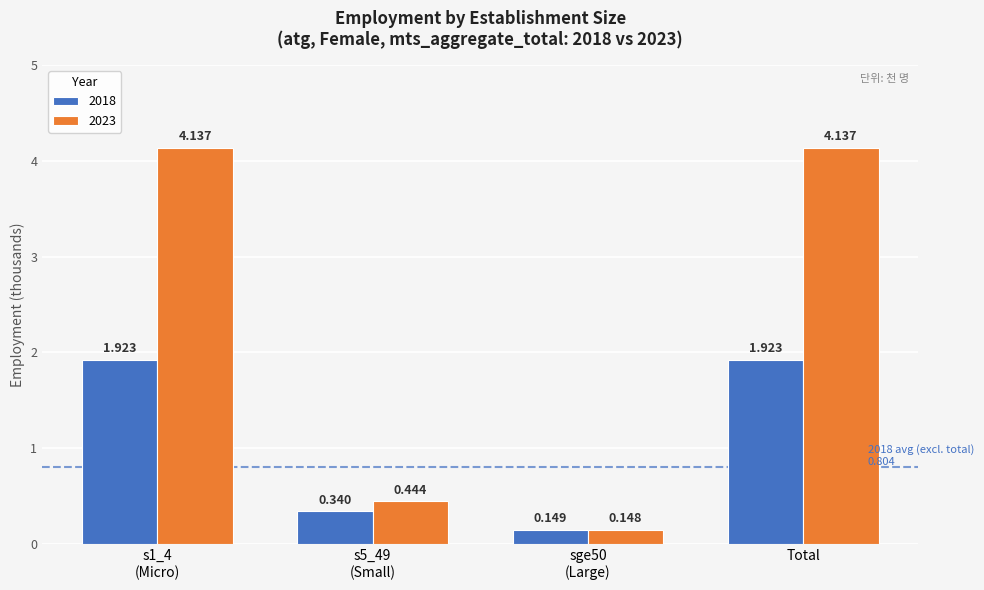

Which category has the highest value in the 2023 series?

s1_4 (Micro)